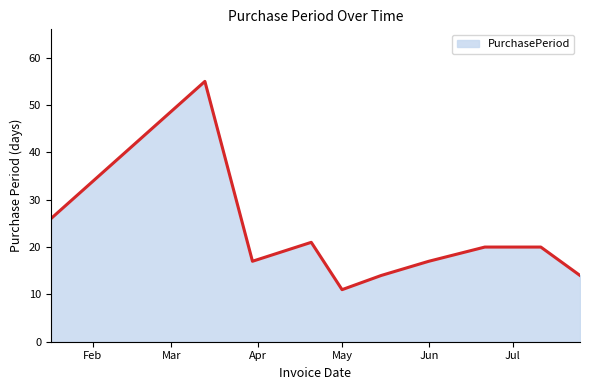

What is the smallest value displayed?

11